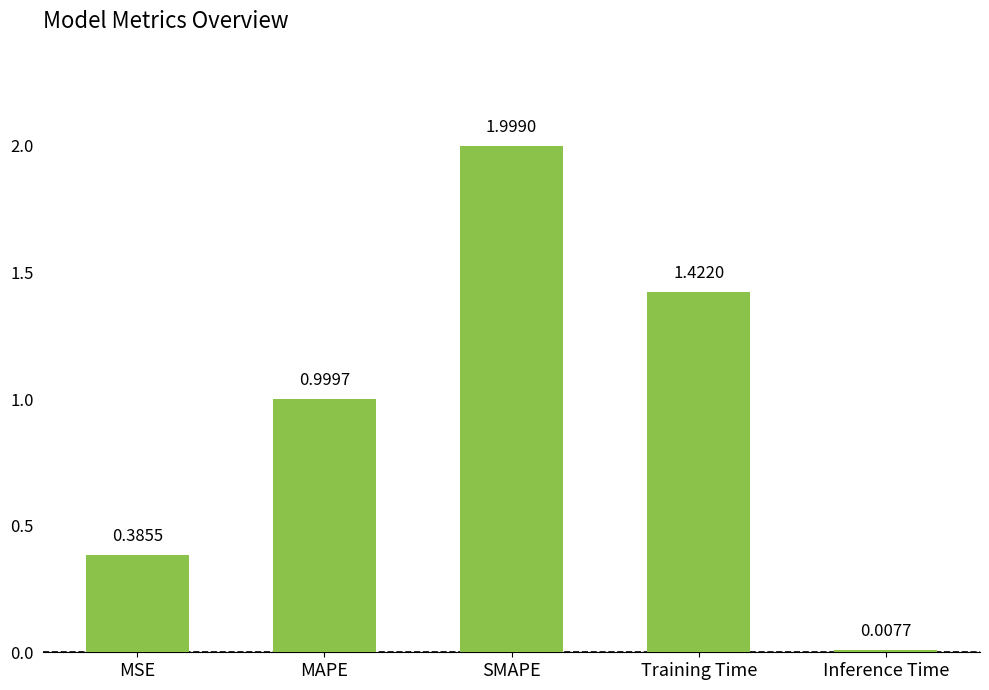

What is the difference between the values at MAPE and Inference Time?

1.0